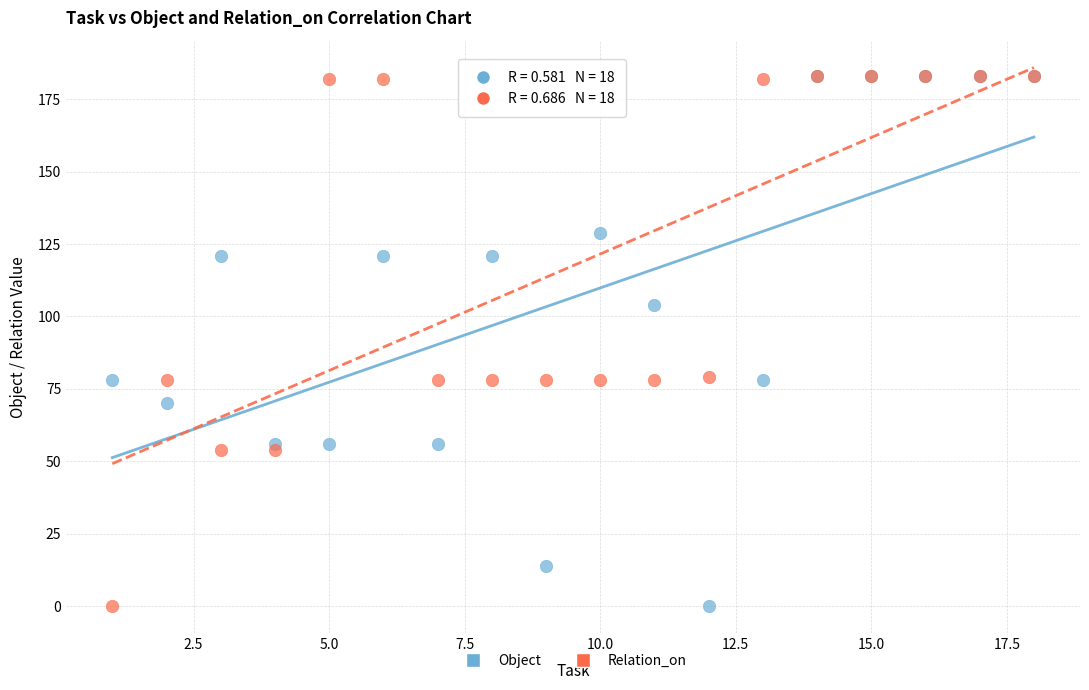

What are all the series names shown in the legend?

Object, Relation_on